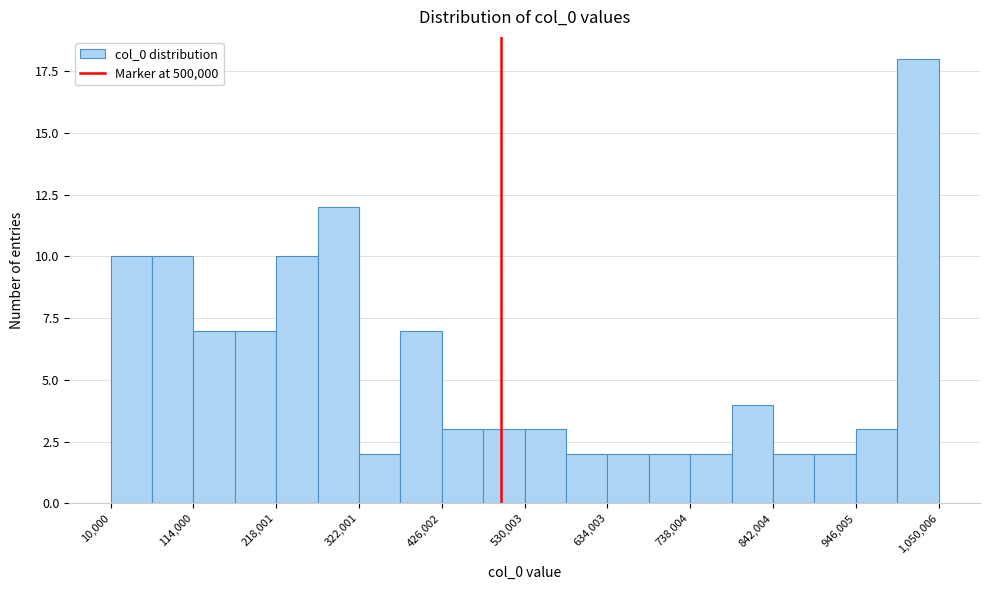

Around what value on the x-axis is the tallest bar? Give the approximate position of its centre, as read against the axis.

1020000